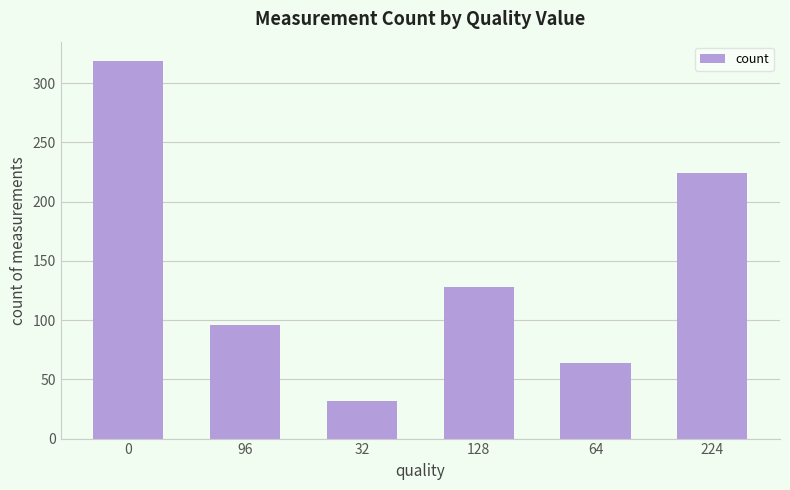

At which category does the chart reach its minimum across all series?

32